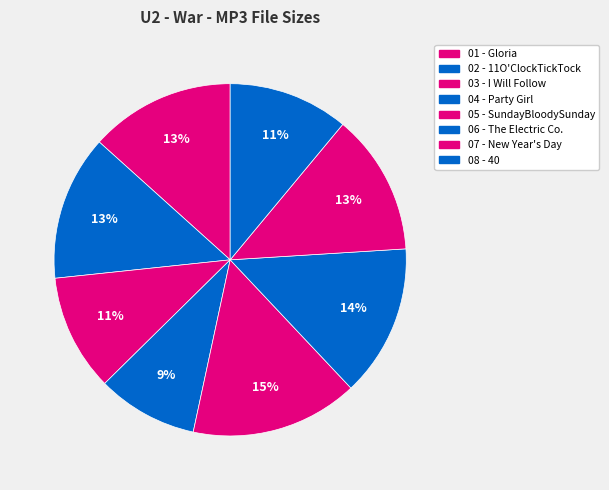

How many slices are in this pie chart?

8